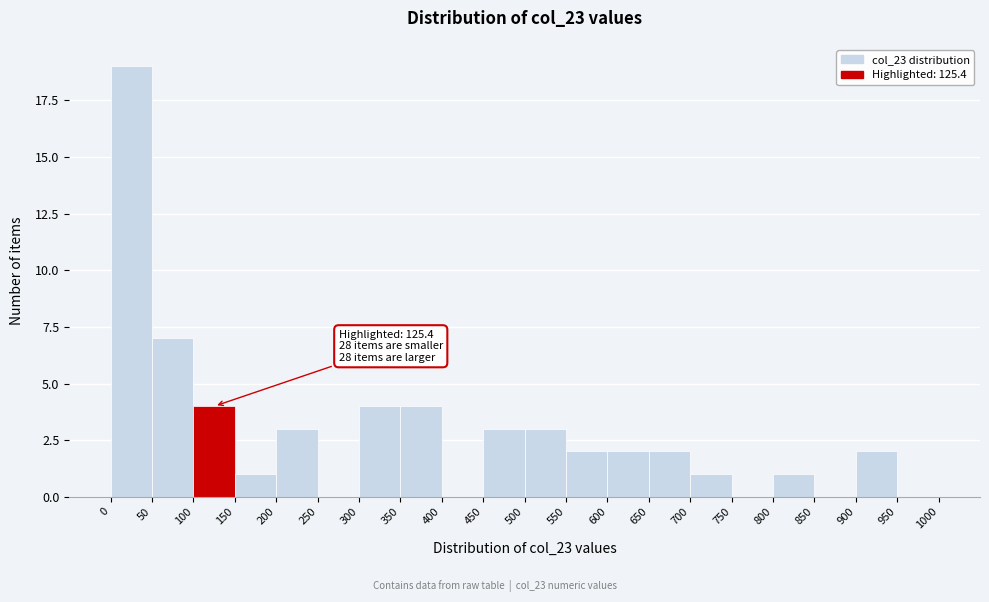

Which range on the x-axis has the tallest bar?

0 to 50